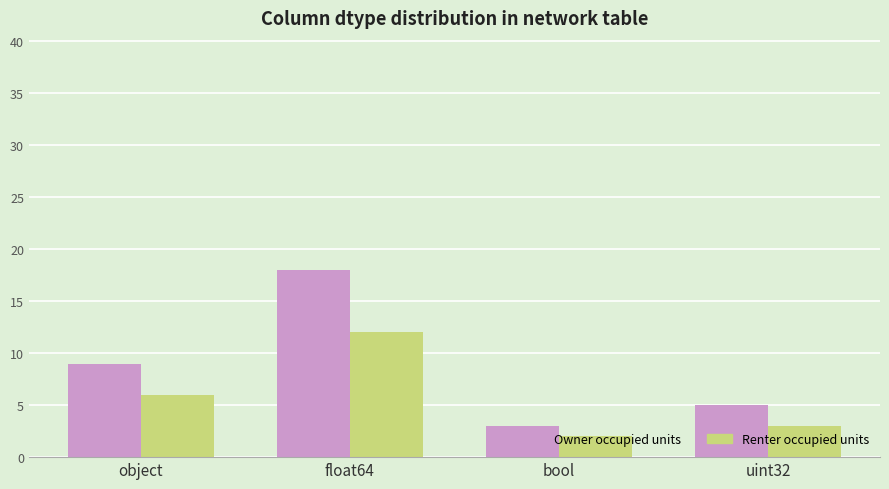

What is the approximate value of Owner occupied units at float64, to the nearest 10?

20